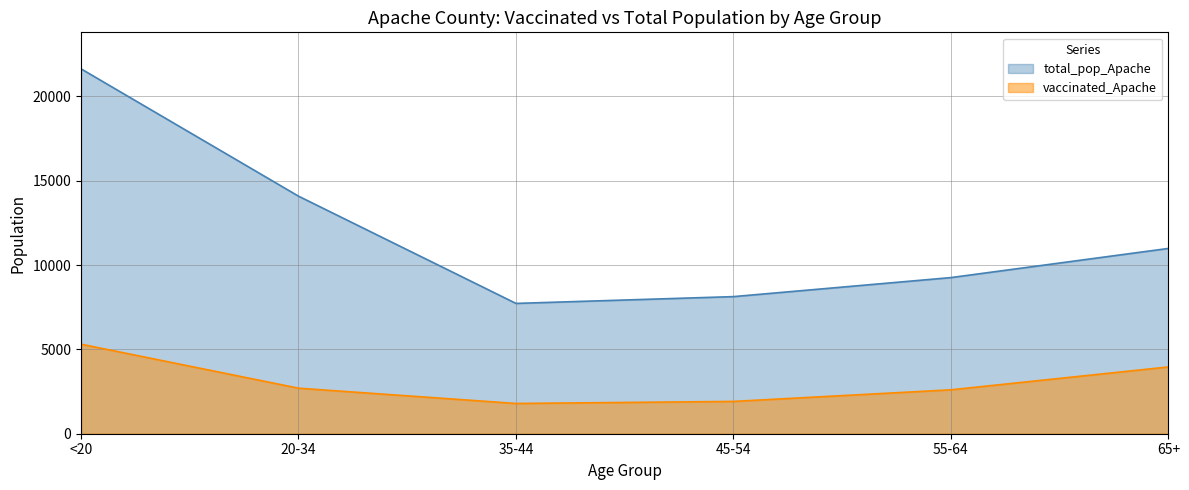

Which category has the lowest value in the vaccinated_Apache series?

35-44